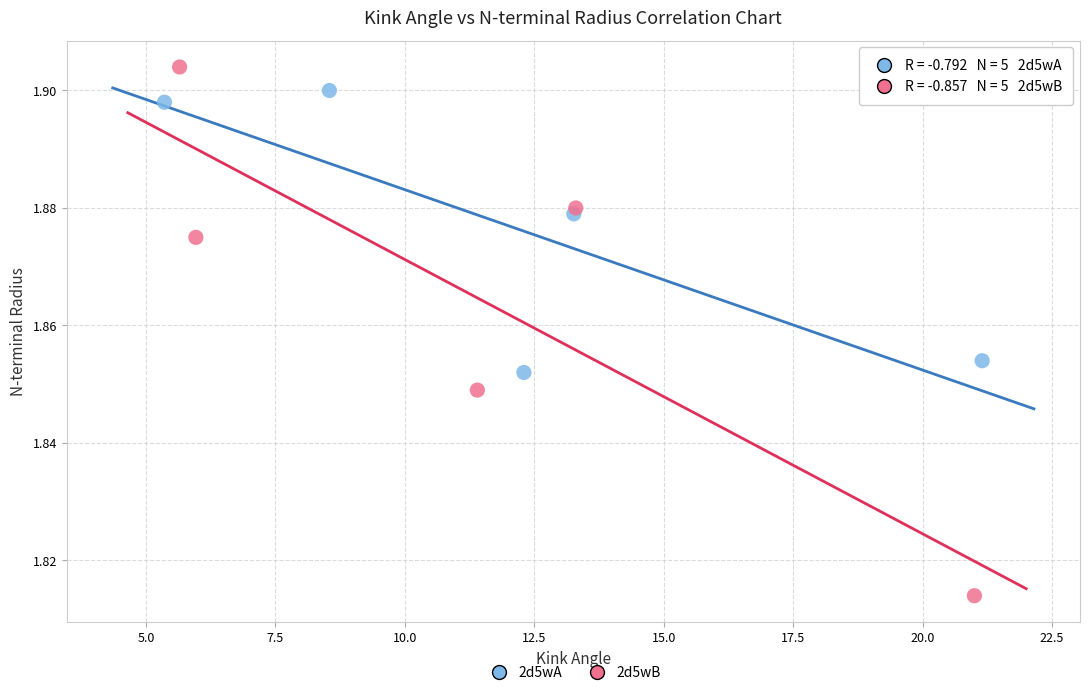

Which series reaches the minimum Y coordinate?

2d5wB